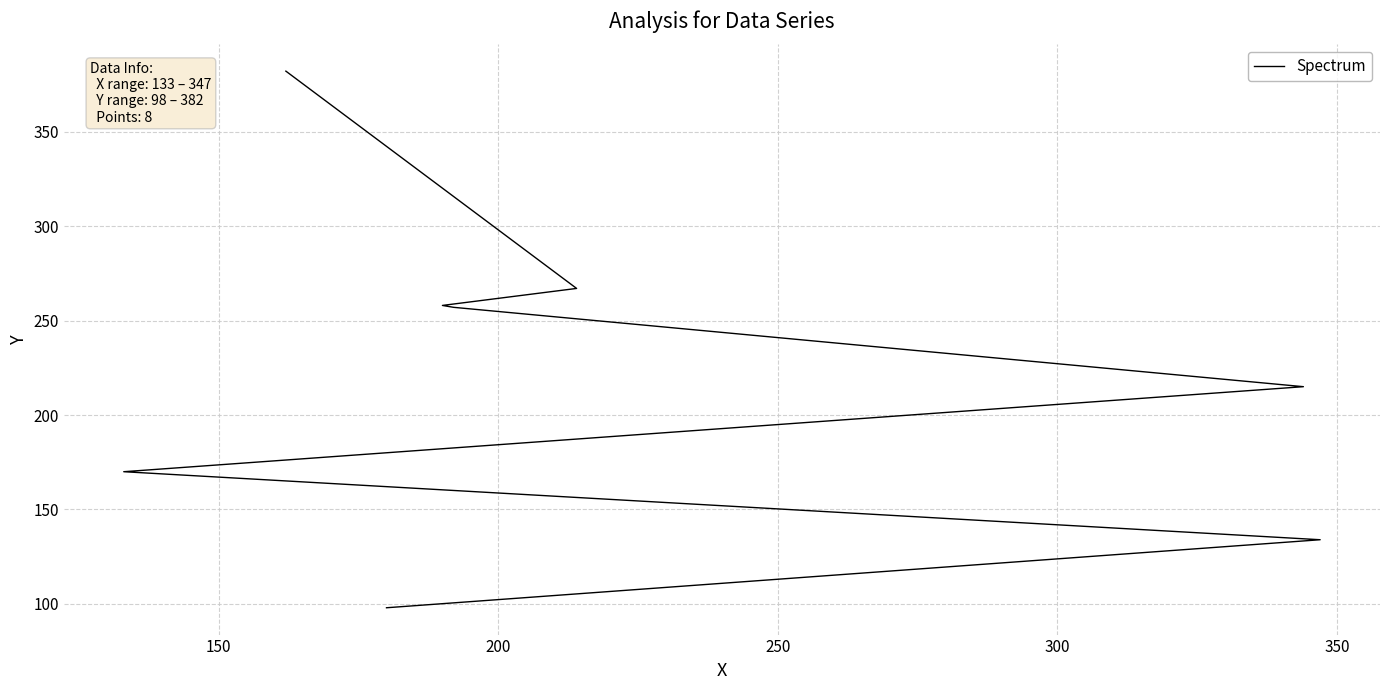

True or false: the data has more than 0 interior local peaks.

False